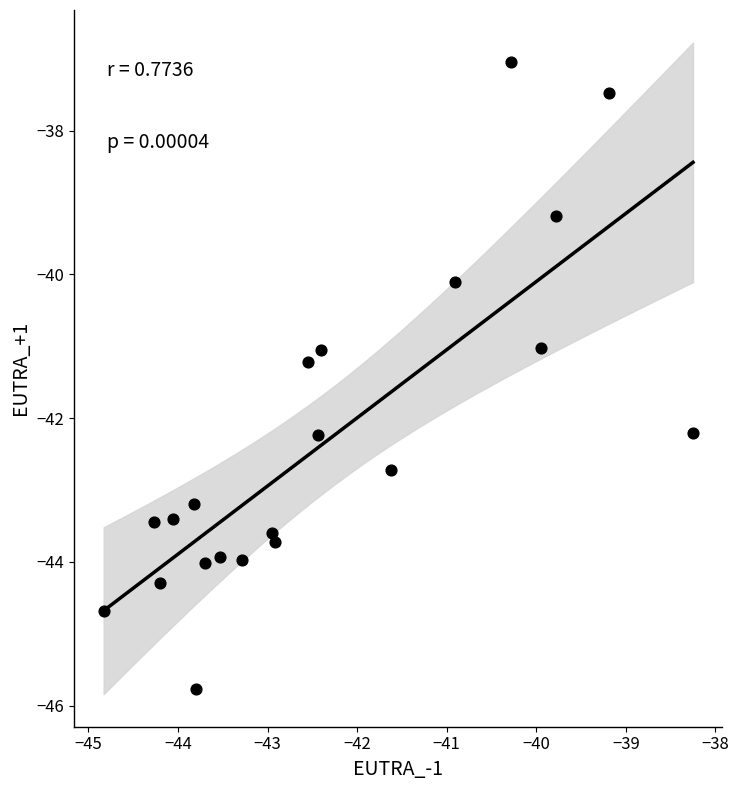

What is the range of Y values (max minus min)?

8.7